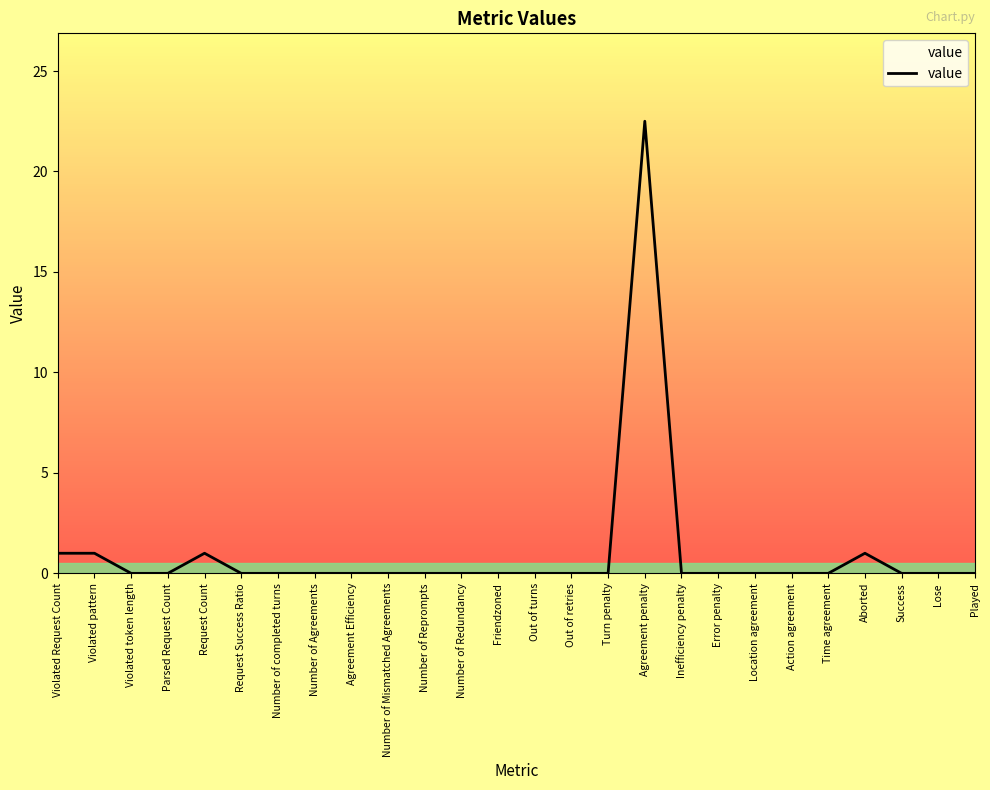

Which label corresponds to the largest value in the chart?

Agreement penalty